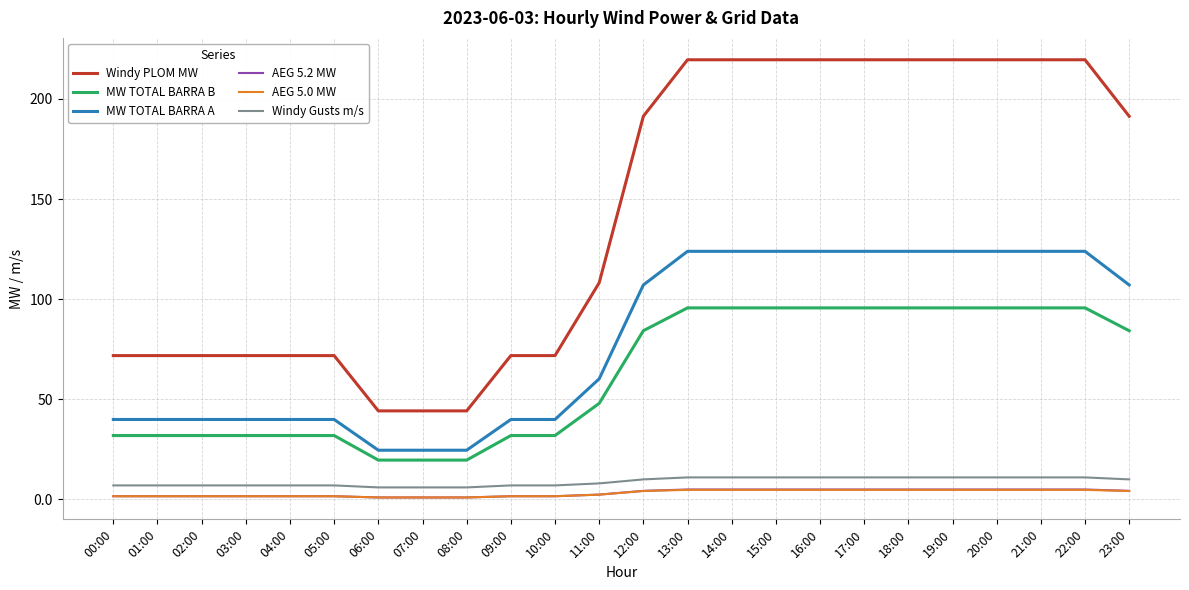

What is the maximum value shown in the chart?

219.6